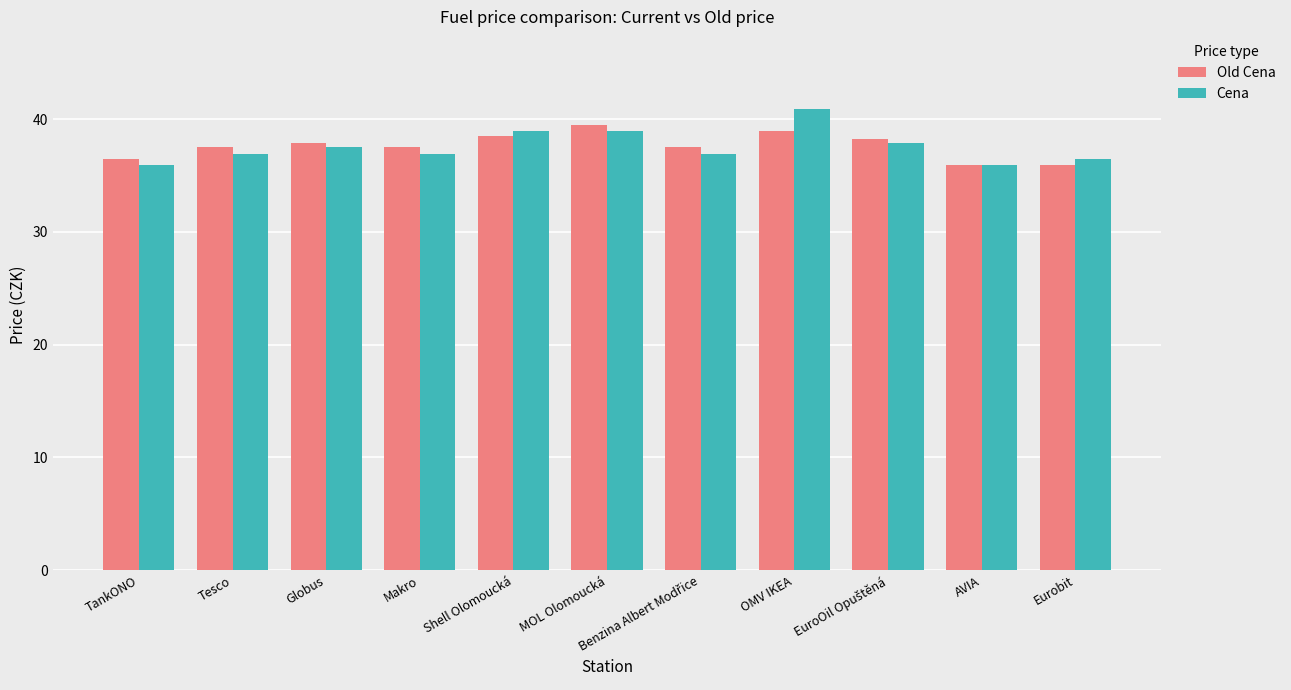

What is the label of the 10th bar from the left?

AVIA